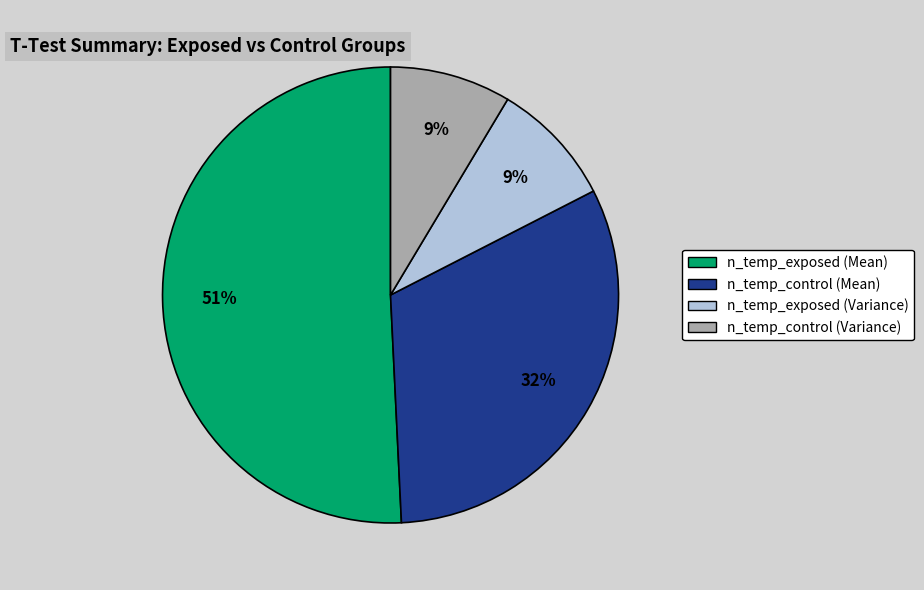

How many segments does this pie chart have?

4